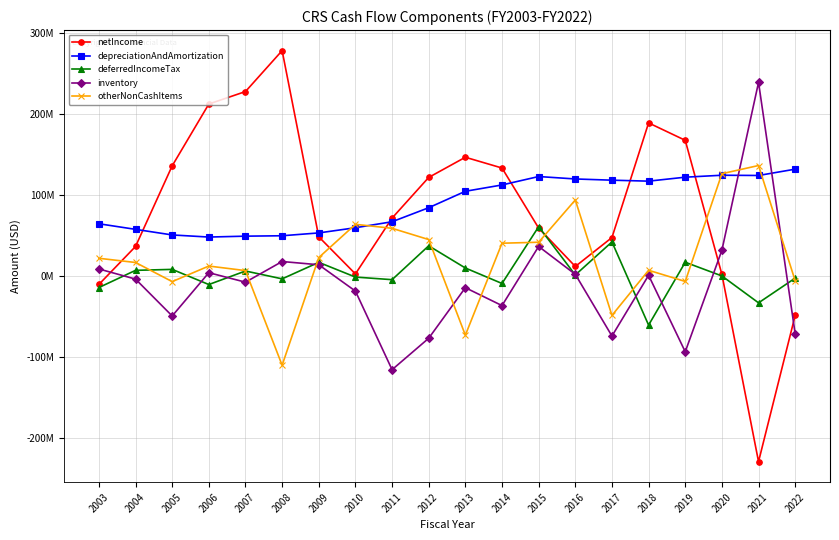

At which category does the chart reach its minimum across all series?

2021